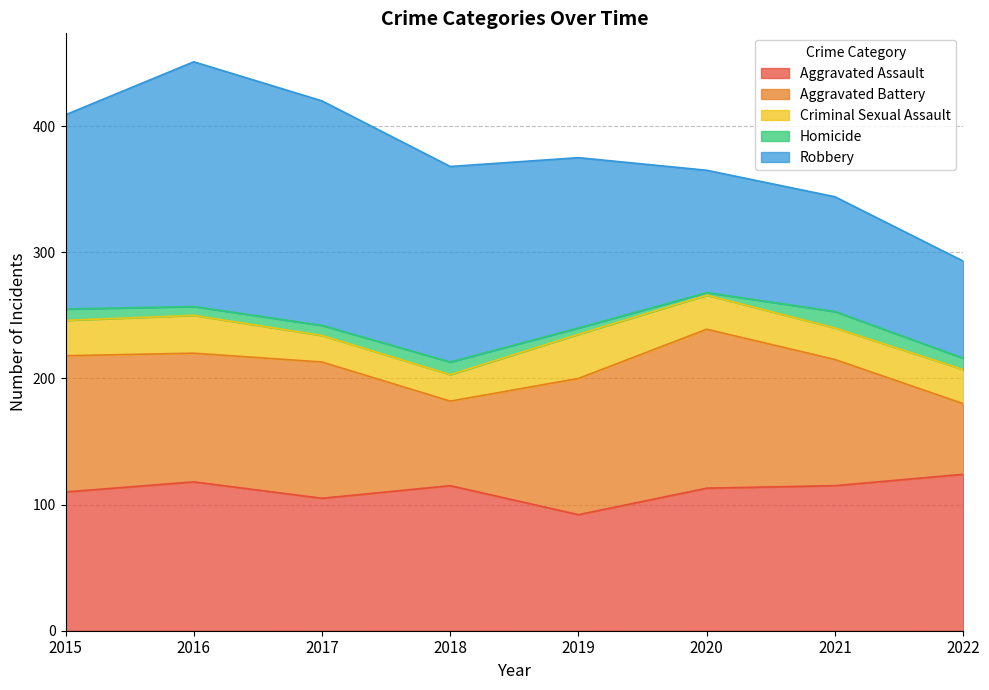

How many data points in Robbery are above 154?

3